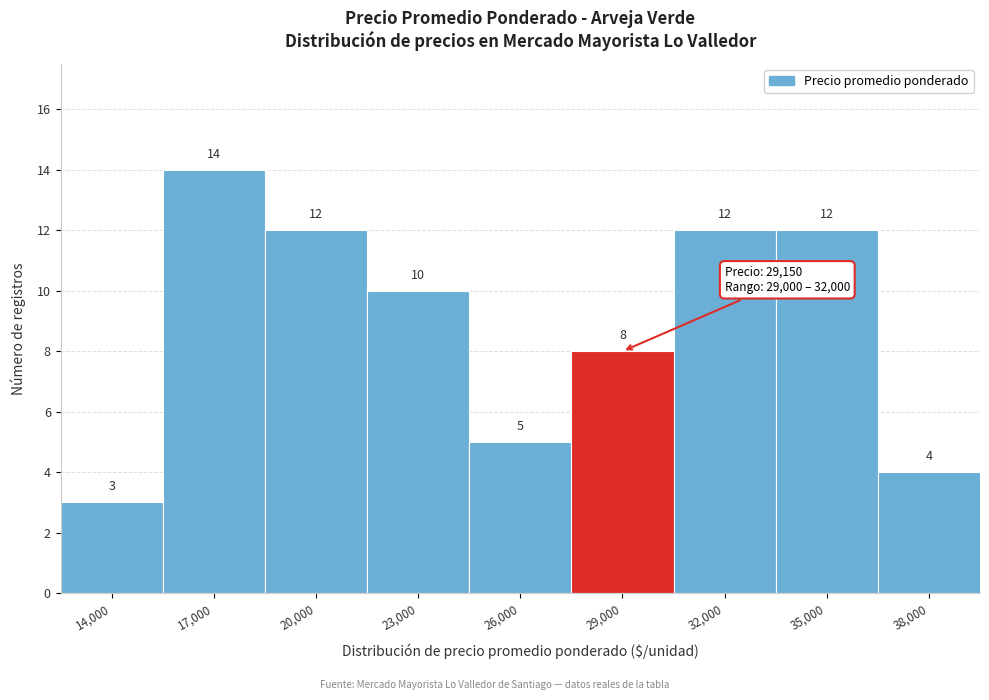

Reading left to right, transcribe all the data shown in this chart.

3	14	12	10	5	8	12	12	4